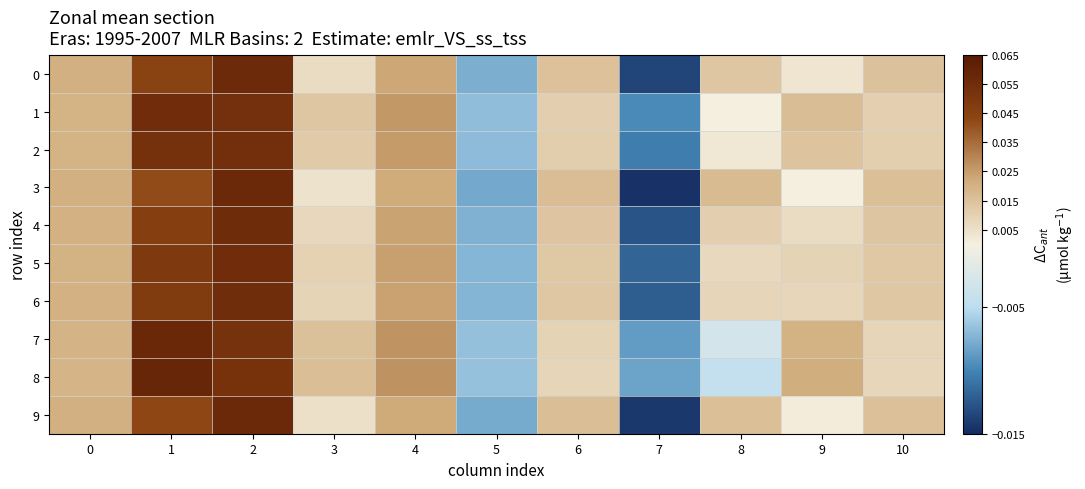

At 2, list the series in order from smallest to largest.

8, 7, 1, 2, 5, 6, 4, 0, 9, 3